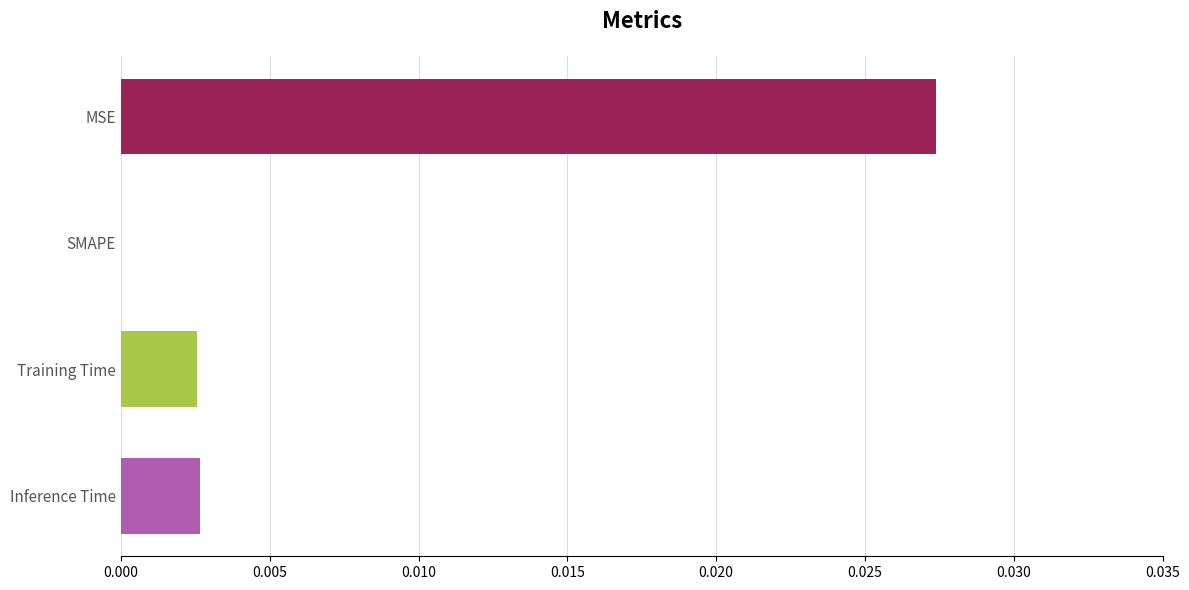

Where is the data nearest to the value 0?

SMAPE